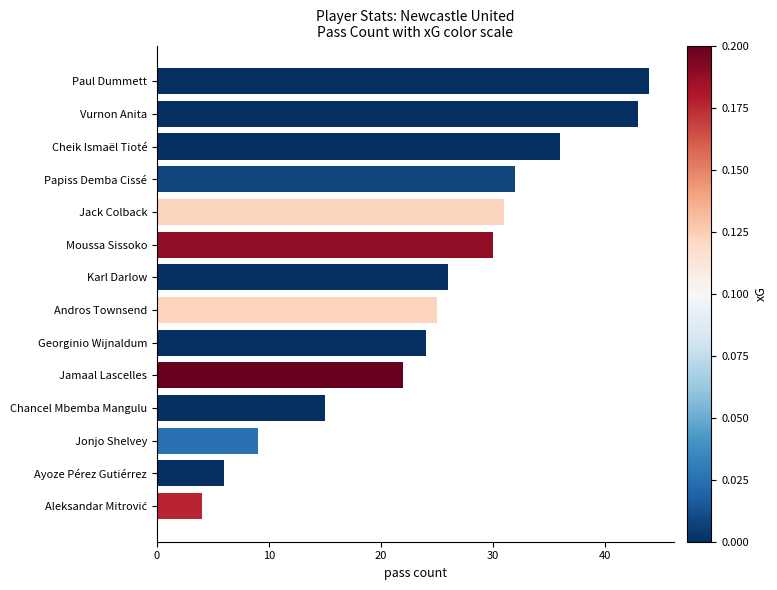

How many values are below 26?

7